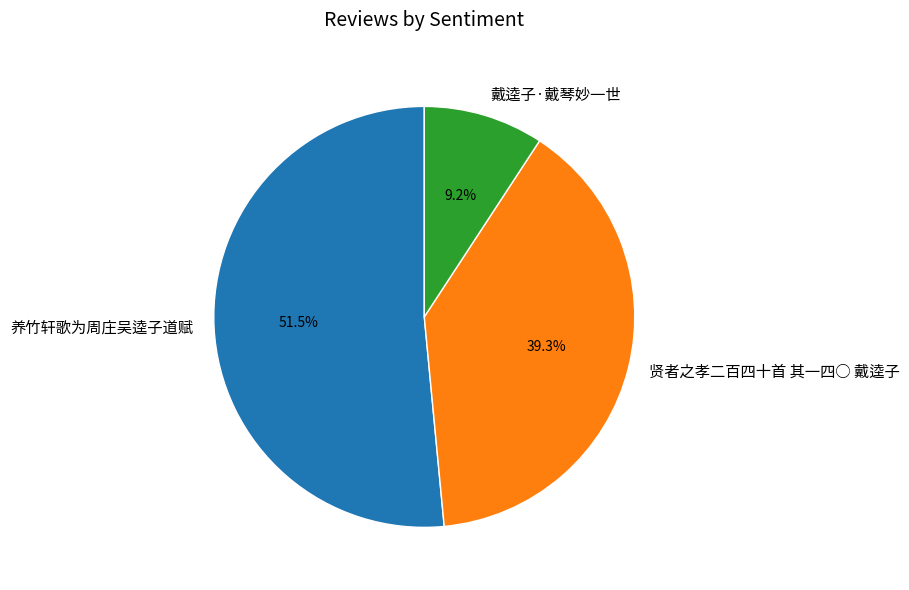

The 养竹轩歌为周庄吴逵子道赋 slice represents 62% of the pie. True or false?

False